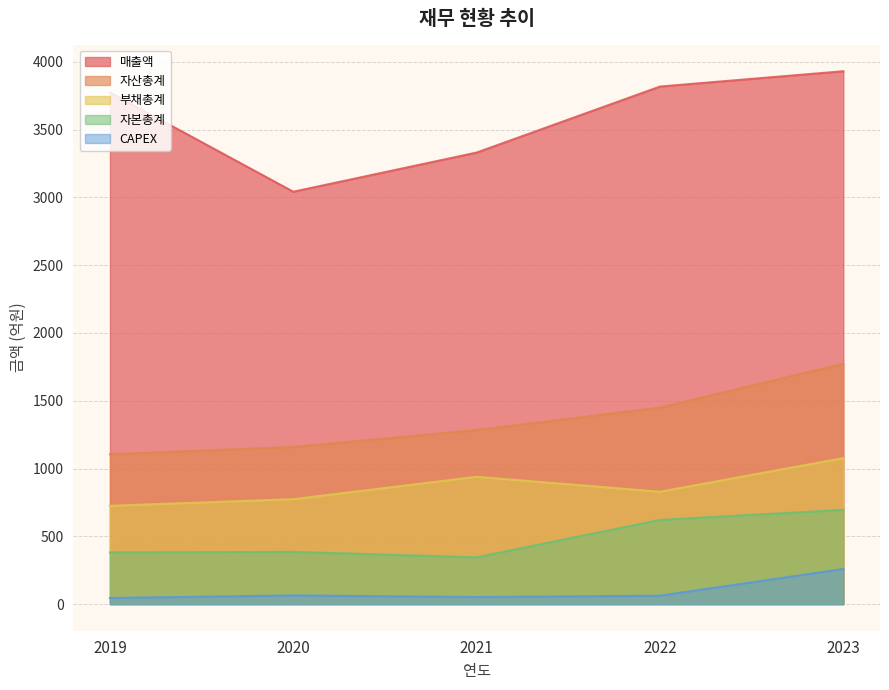

Is it true that CAPEX equals 452 at 2023?

False